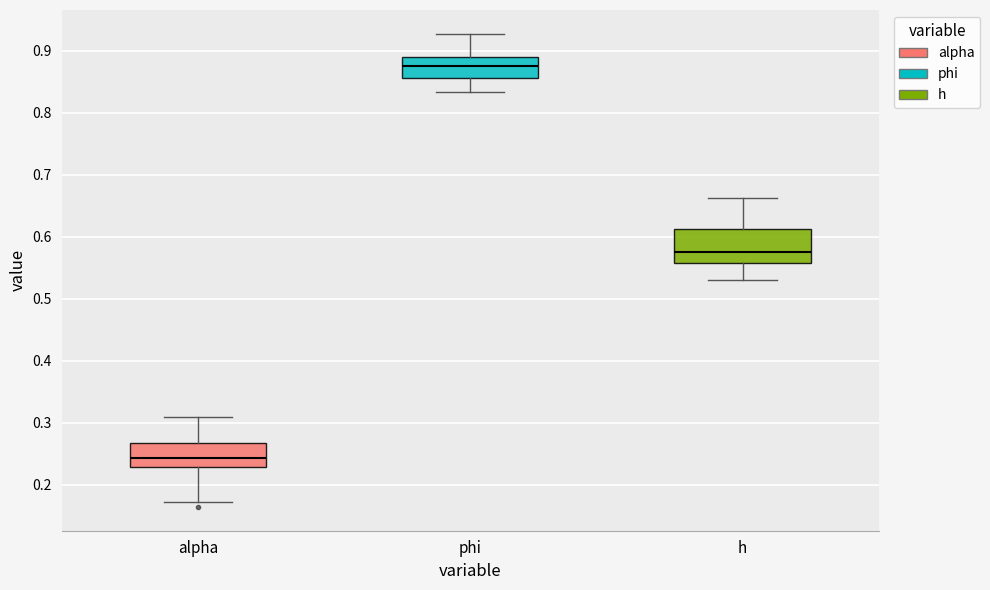

Where does the upper whisker of the box for alpha end on the y-axis? The values are not printed on the chart, so give them approximately, as read against the axis.

0.31